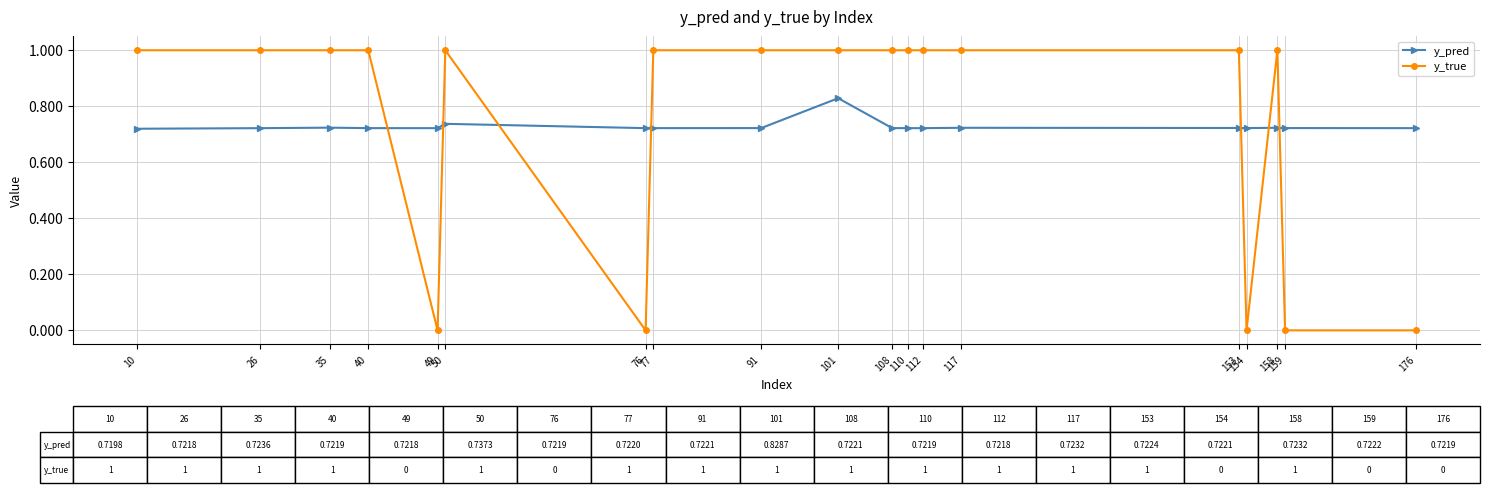

List the series in order of their peak value, lowest first.

y_pred, y_true